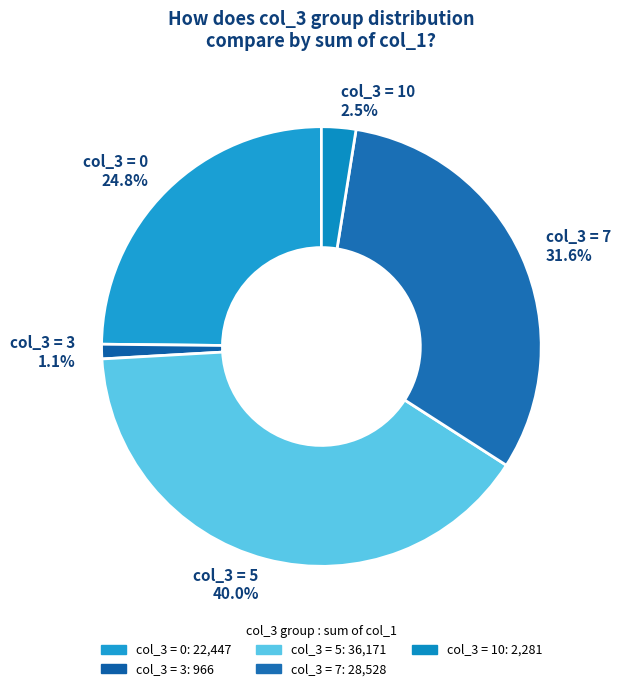

Is col_3 = 10 2.5% the majority of the pie?

No